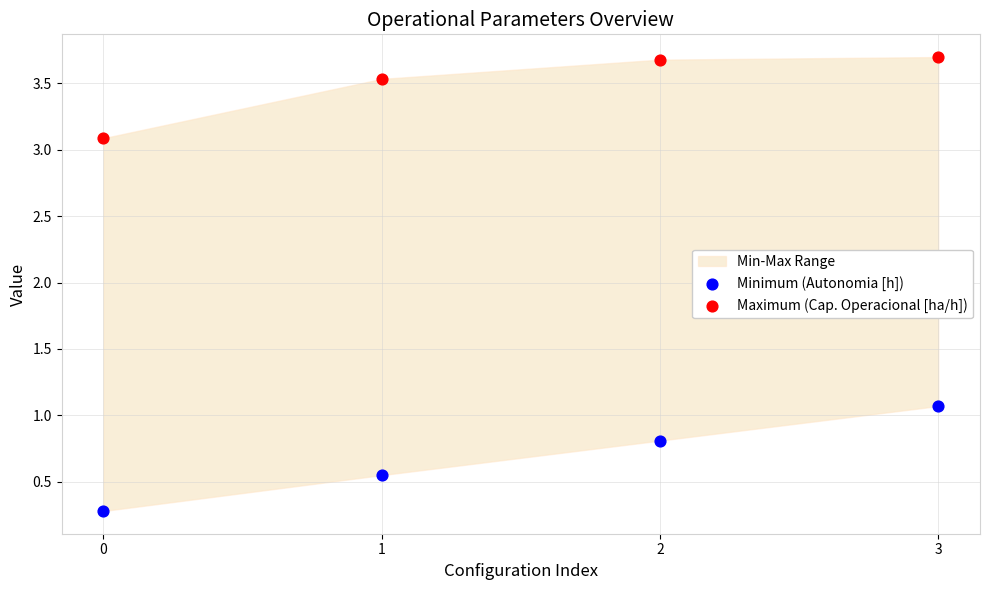

Which series has the widest spread of Y values?

Minimum (Autonomia [h])